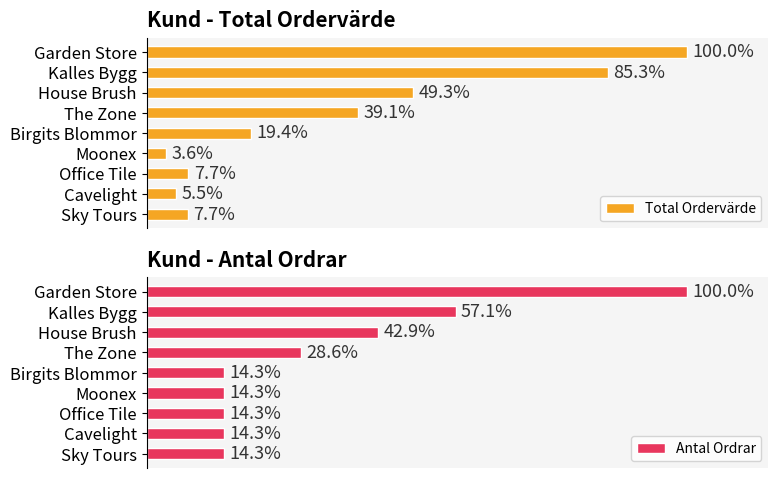

Between Garden Store and Cavelight, which series saw the biggest shift?

Total Ordervärde